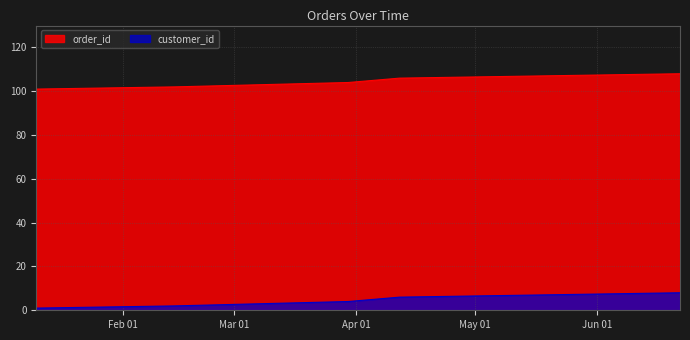

True or false: order_id and customer_id cross at least once.

False